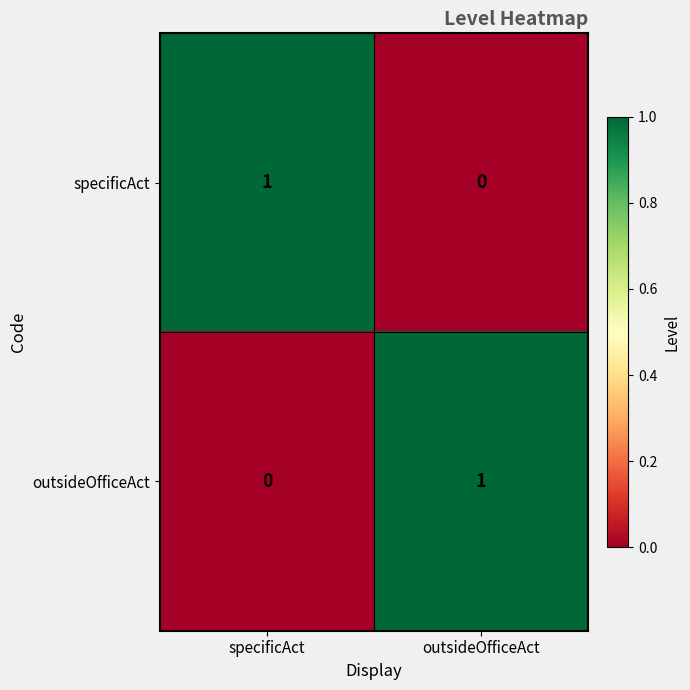

At which label is outsideOfficeAct closest to 0?

specificAct